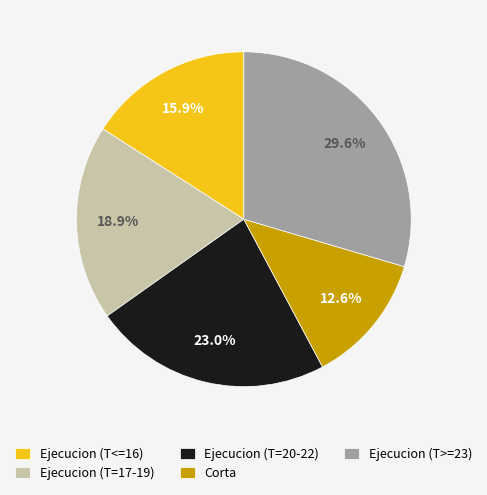

To the nearest percent, what is the difference between the largest and smallest slice percentages?

17%